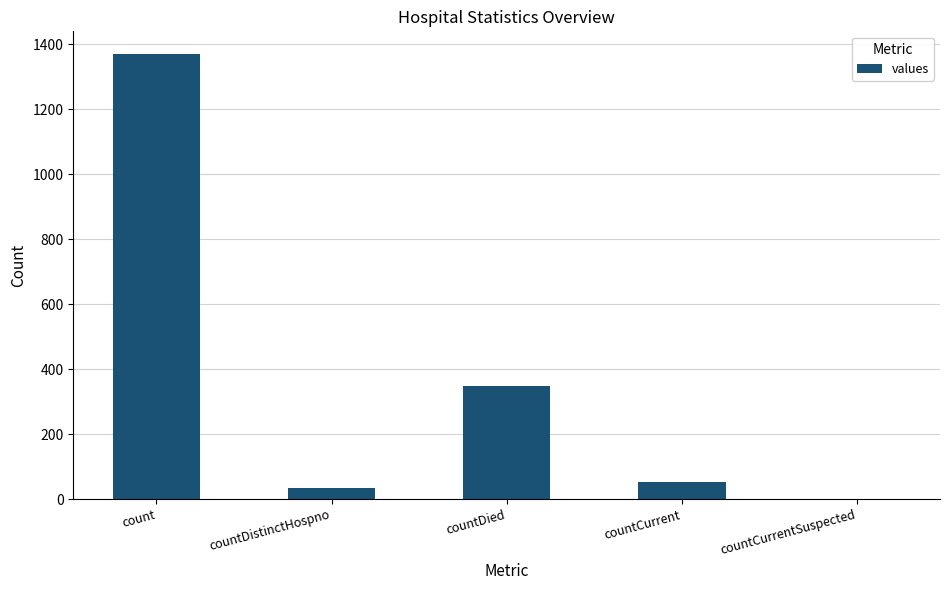

What is the sum of the values at countDistinctHospno and countDied?

382